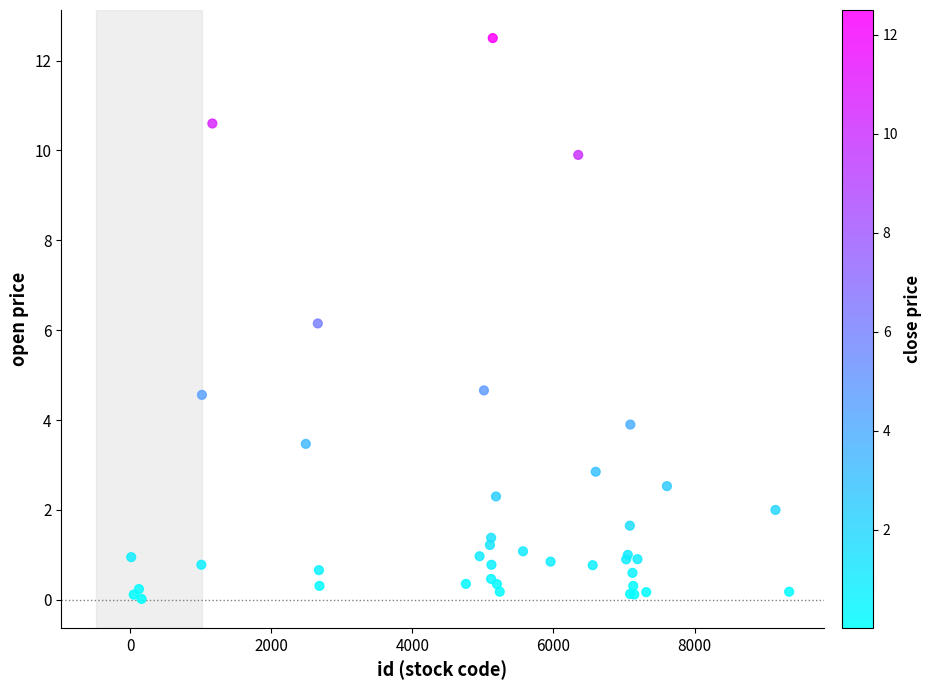

What Y value in the scatter plot is closest to 6?

6.2